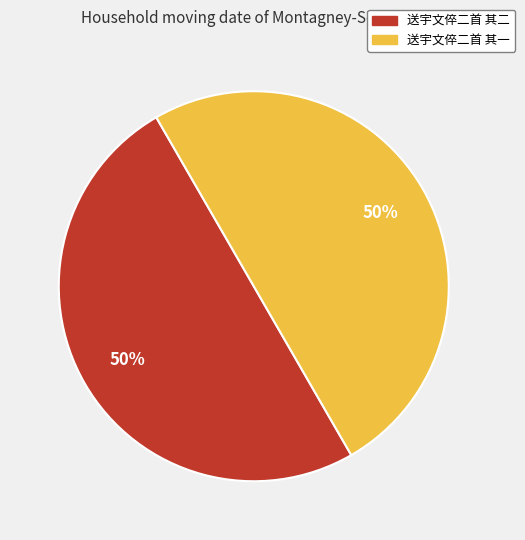

Approximately how many times larger is the value at 送宇文倅二首 其一 compared to 送宇文倅二首 其二?

1.0